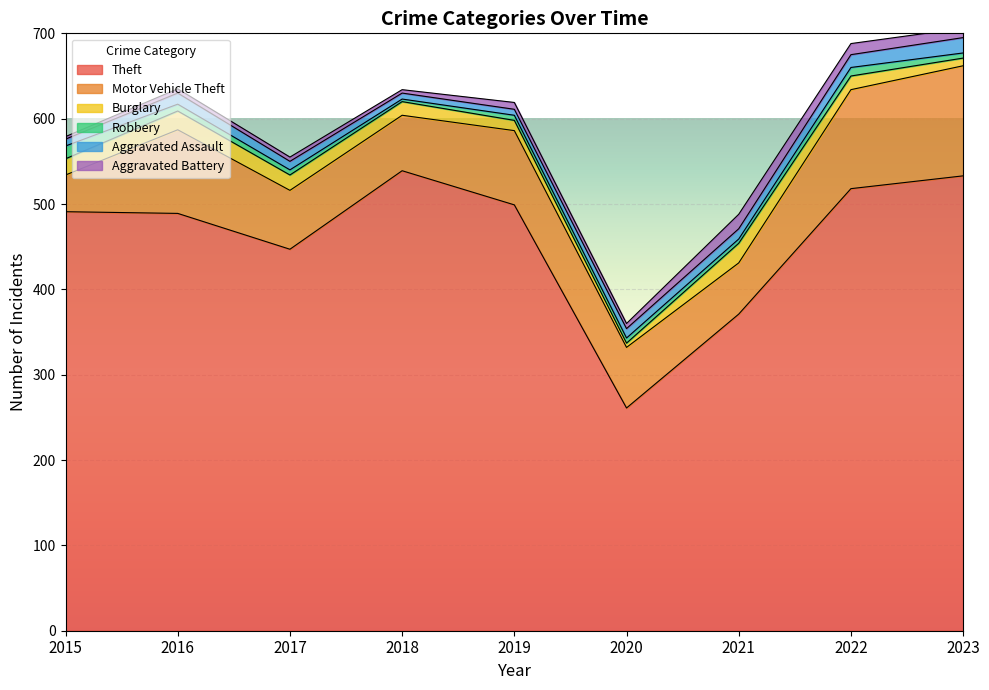

Reading right to left, list all the values displayed in this chart.

Theft: 533	518	371	261	499	539	447	489	491
Motor Vehicle Theft: 129	116	60	71	87	65	69	98	43
Burglary: 9	16	23	5	12	16	18	22	19
Robbery: 6	10	5	6	6	3	6	8	15
Aggravated Assault: 18	15	12	11	7	7	10	13	8
Aggravated Battery: 11	13	17	6	8	4	5	5	3